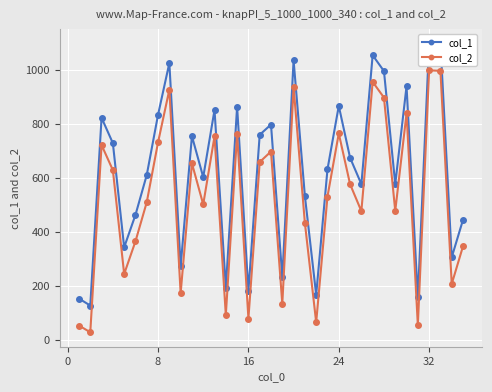

What is the difference between the highest and lowest values at 16?

100